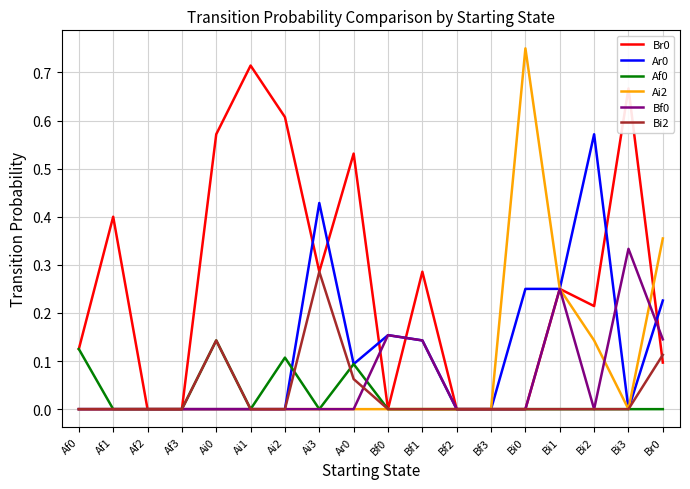

Which category has the highest value in the Ar0 series?

Bi2